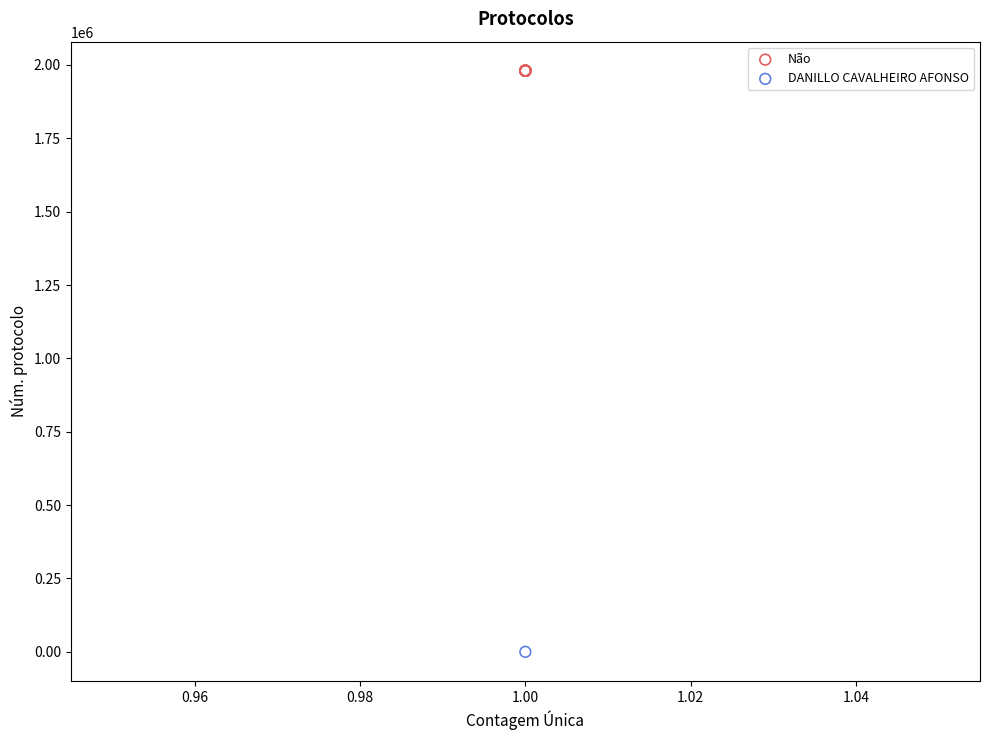

What are all the series names shown in the legend?

Não, DANILLO CAVALHEIRO AFONSO